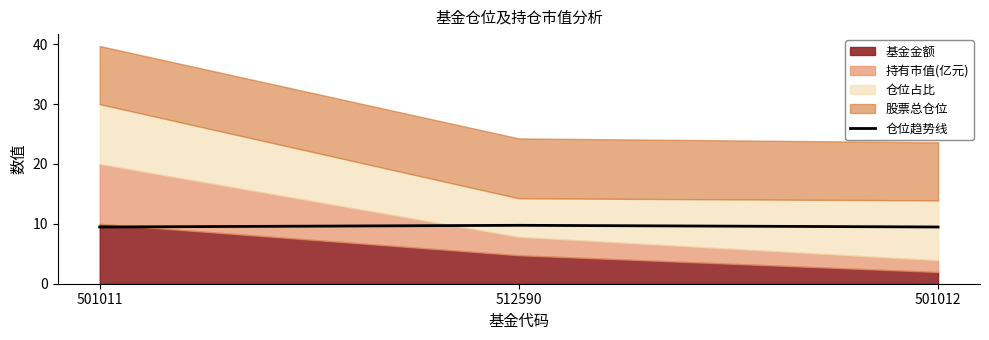

The value at 501011 is 9.5. True or false?

True